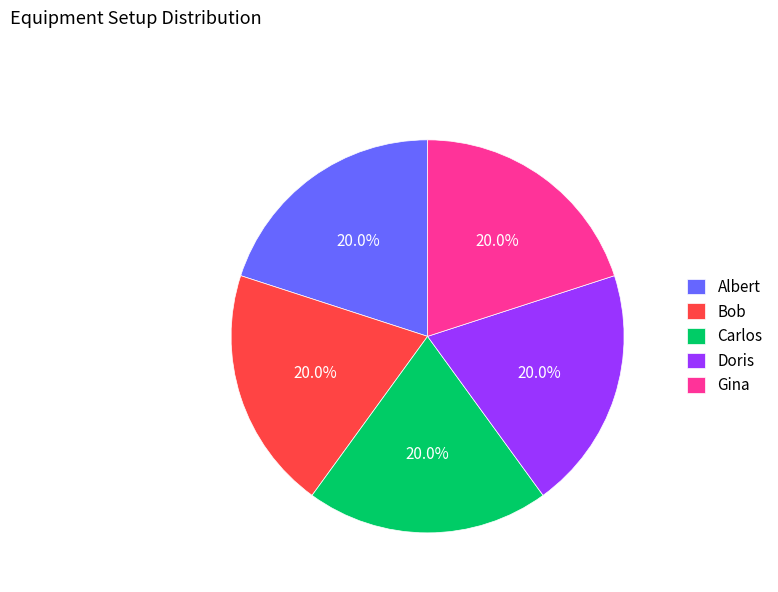

What portion of the pie excludes Gina?

80.0%